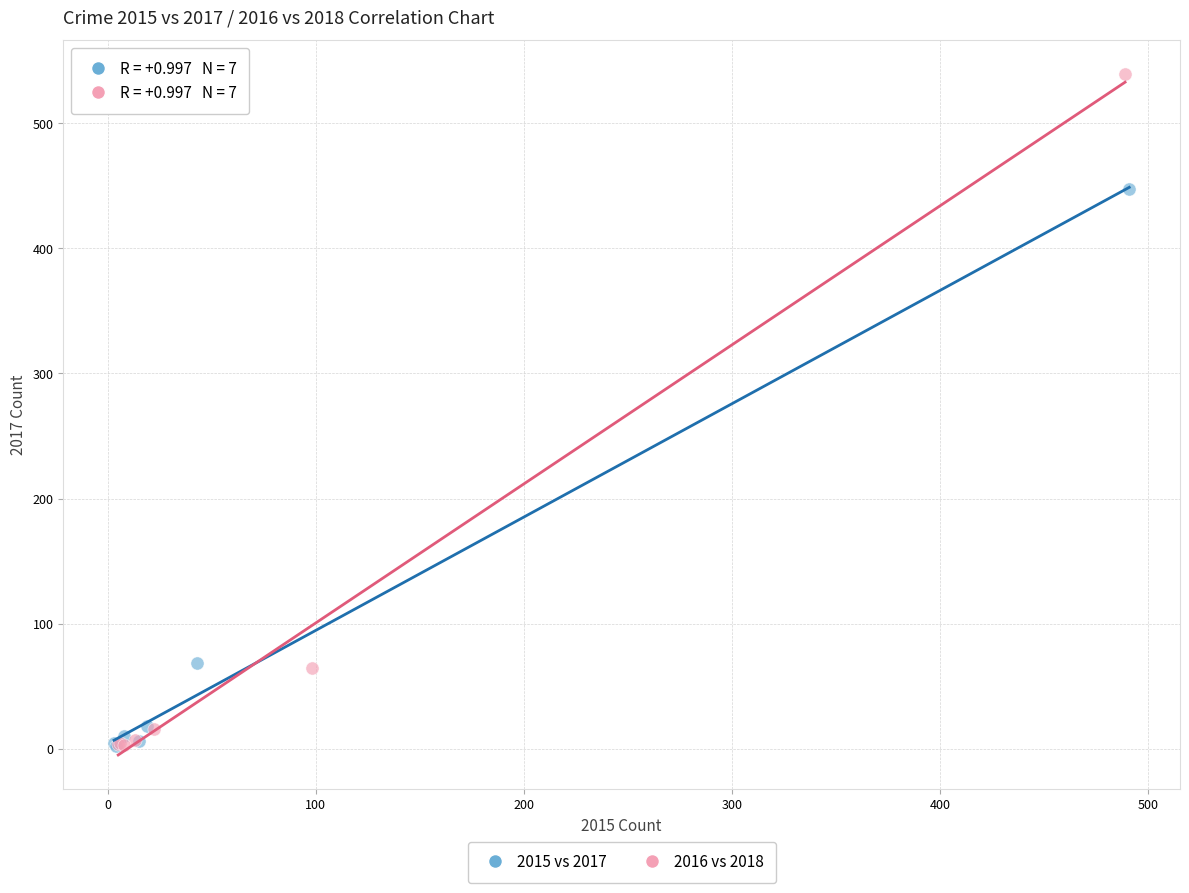

Which series contains the highest Y value?

2016 vs 2018